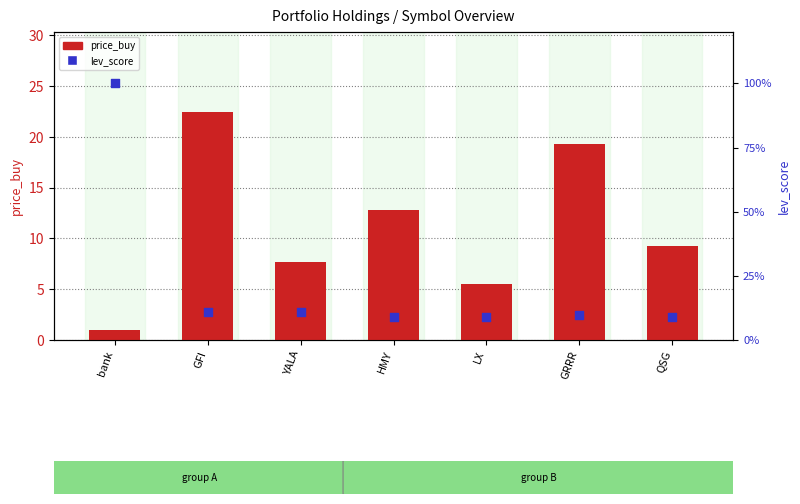

Is the value of lev_score at GFI greater than the value of price_buy at QSG?

No